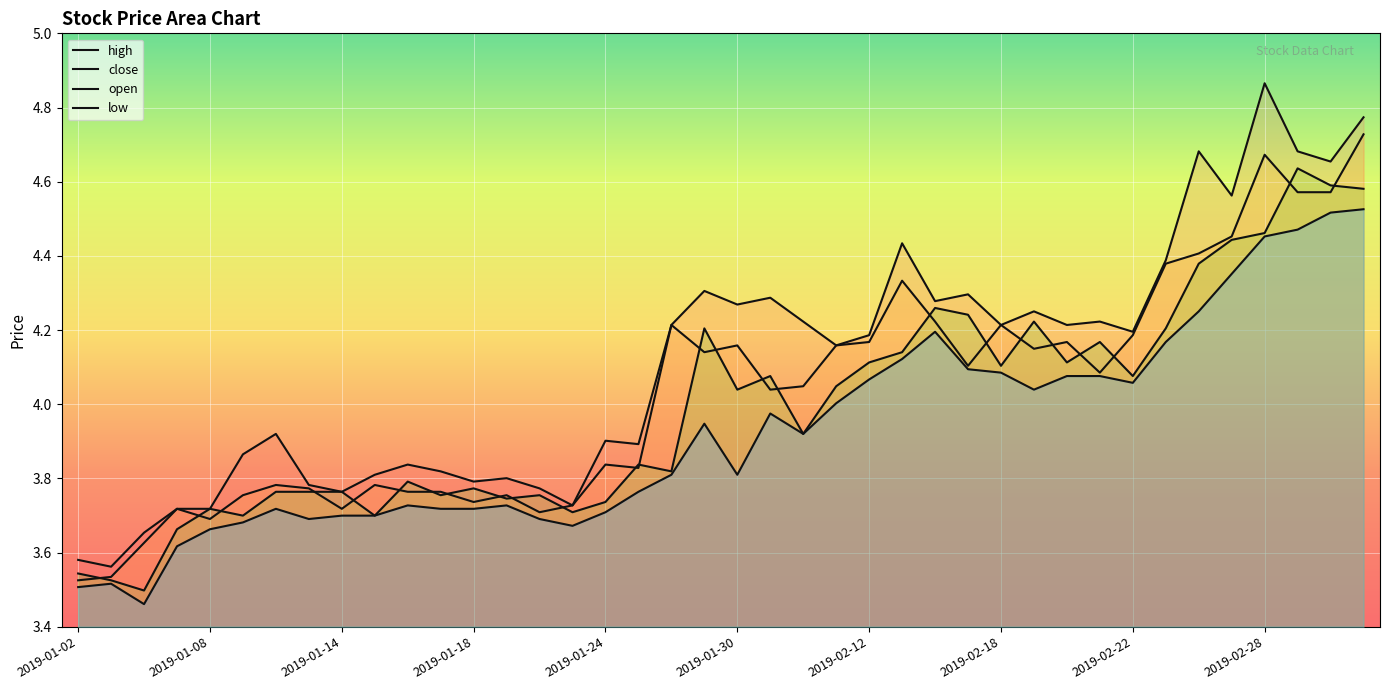

At which label is close closest to 4?

2019-01-31